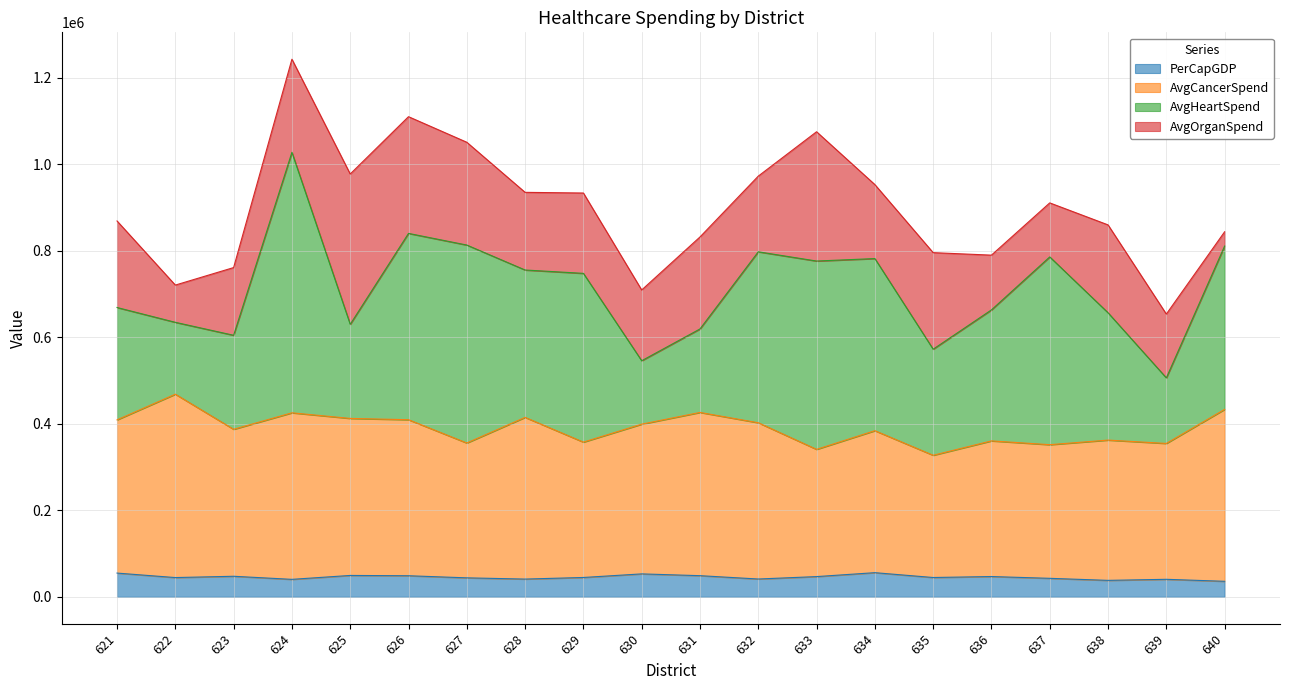

Is the value of PerCapGDP at 634 greater than the value of AvgCancerSpend at 627?

No